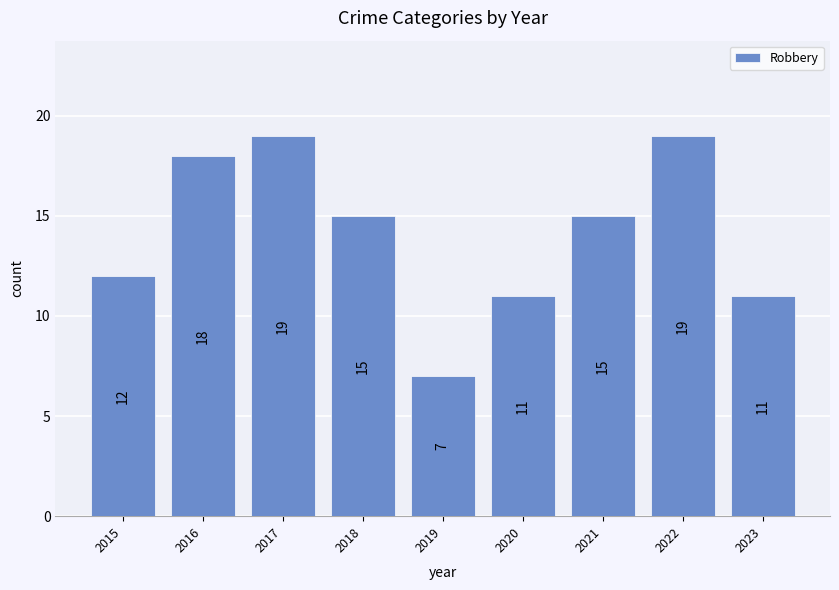

What is the value of the 2nd bar from the left?

18